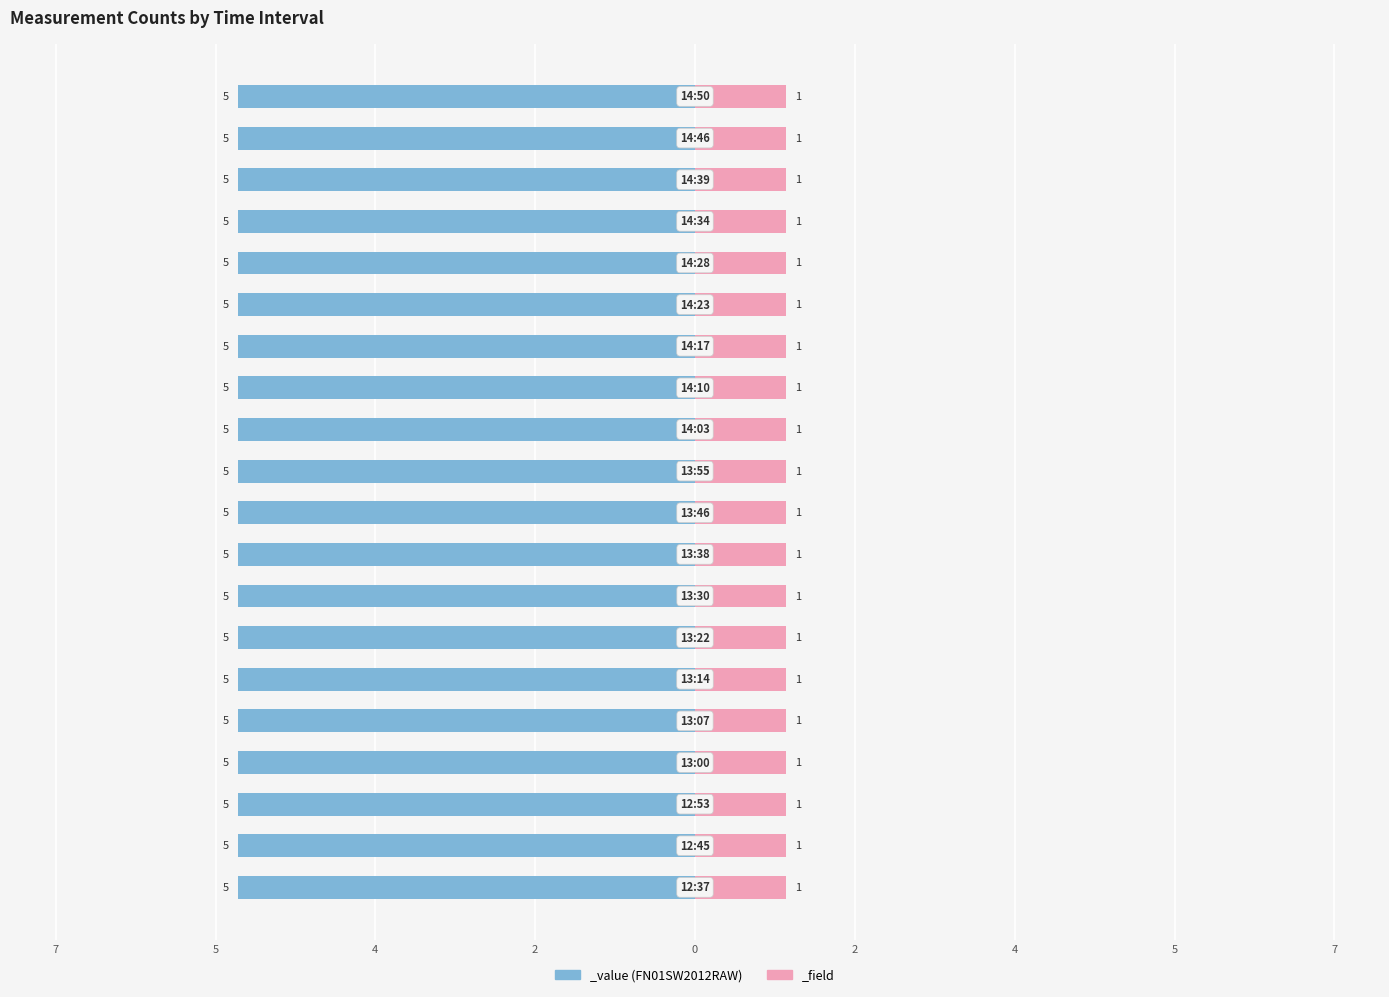

How many series are shown in this chart?

2